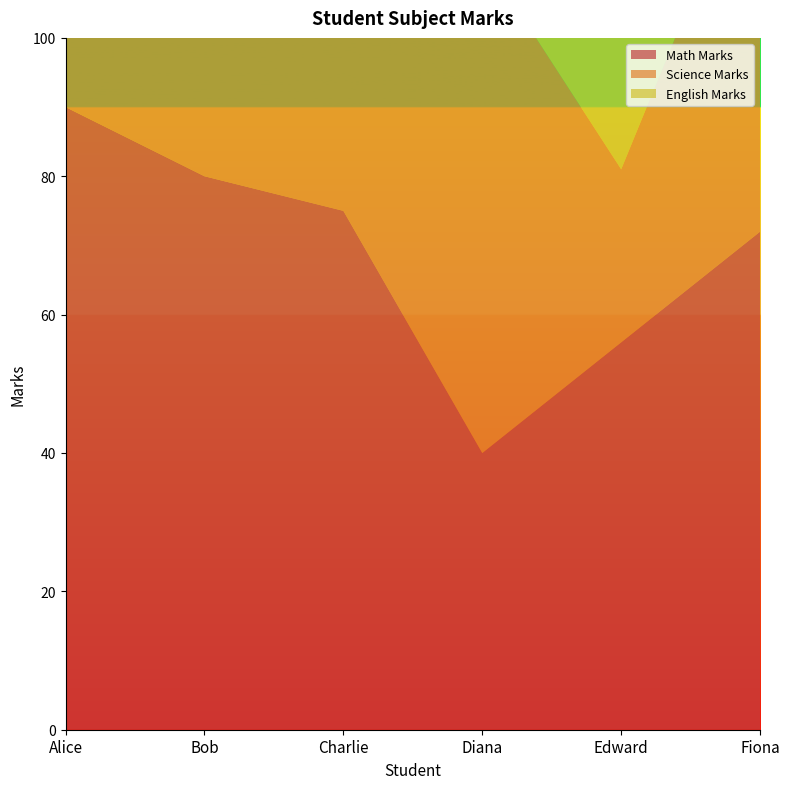

Reading right to left, transcribe all the data shown in this chart.

Math Marks: 72	56	40	75	80	90
Science Marks: 58	25	72	92	85	70
English Marks: 65	85	55	64	72	95